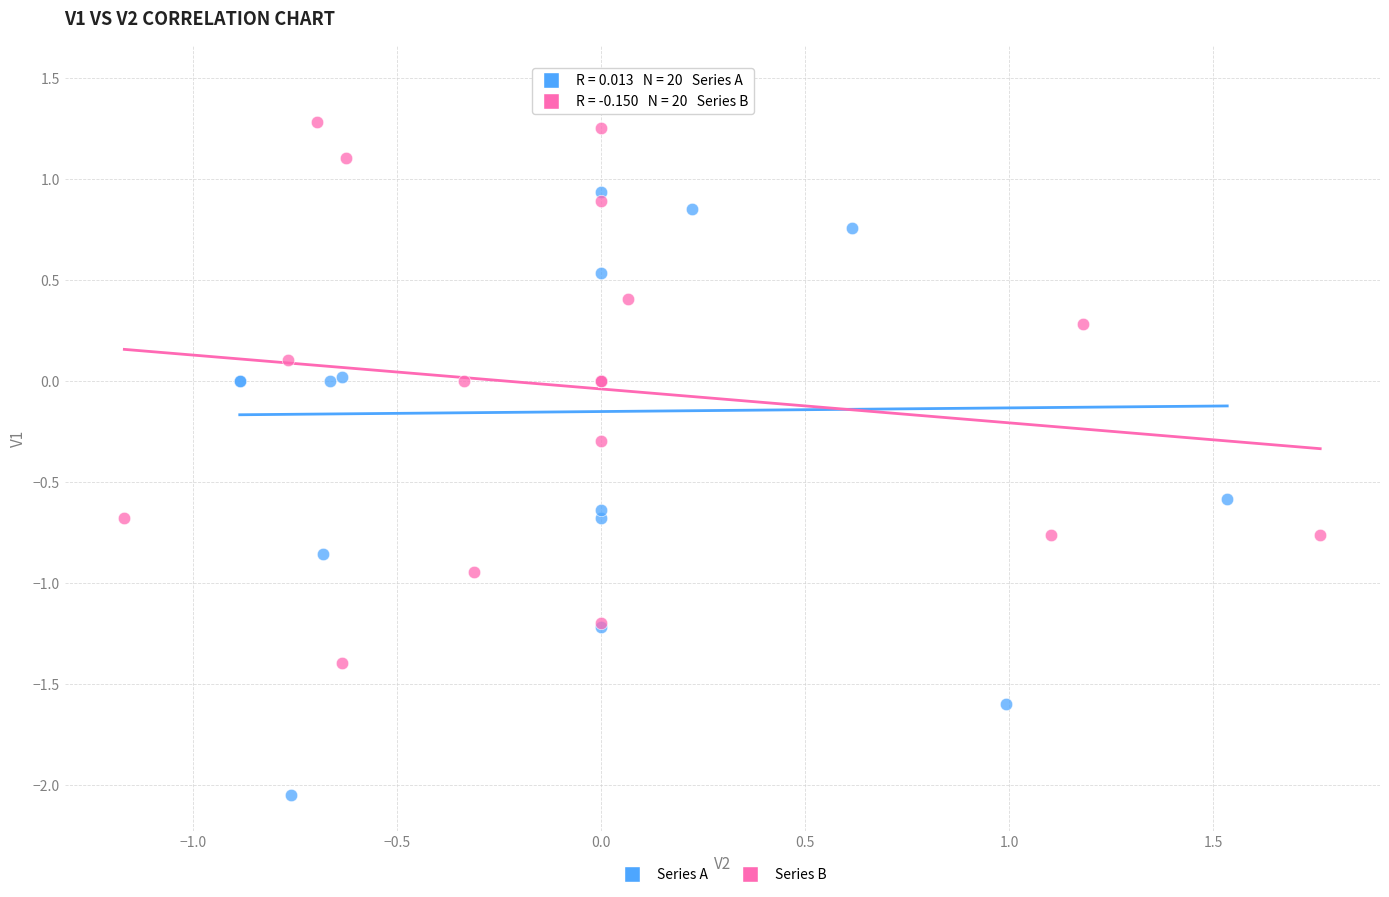

Which series contains the highest Y value?

Series A